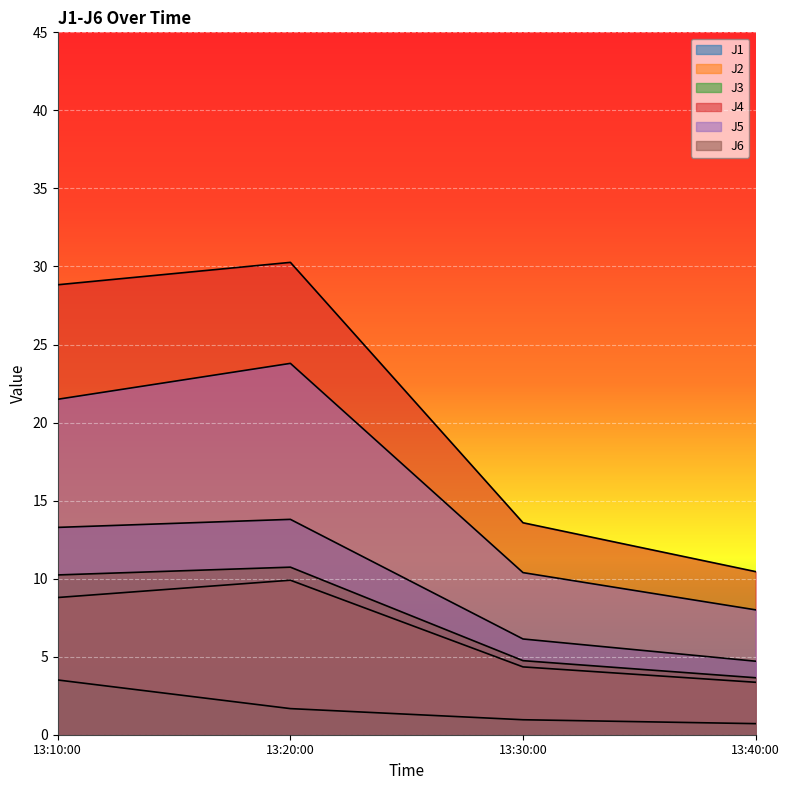

True or false: J3 and J1 cross at least once.

False